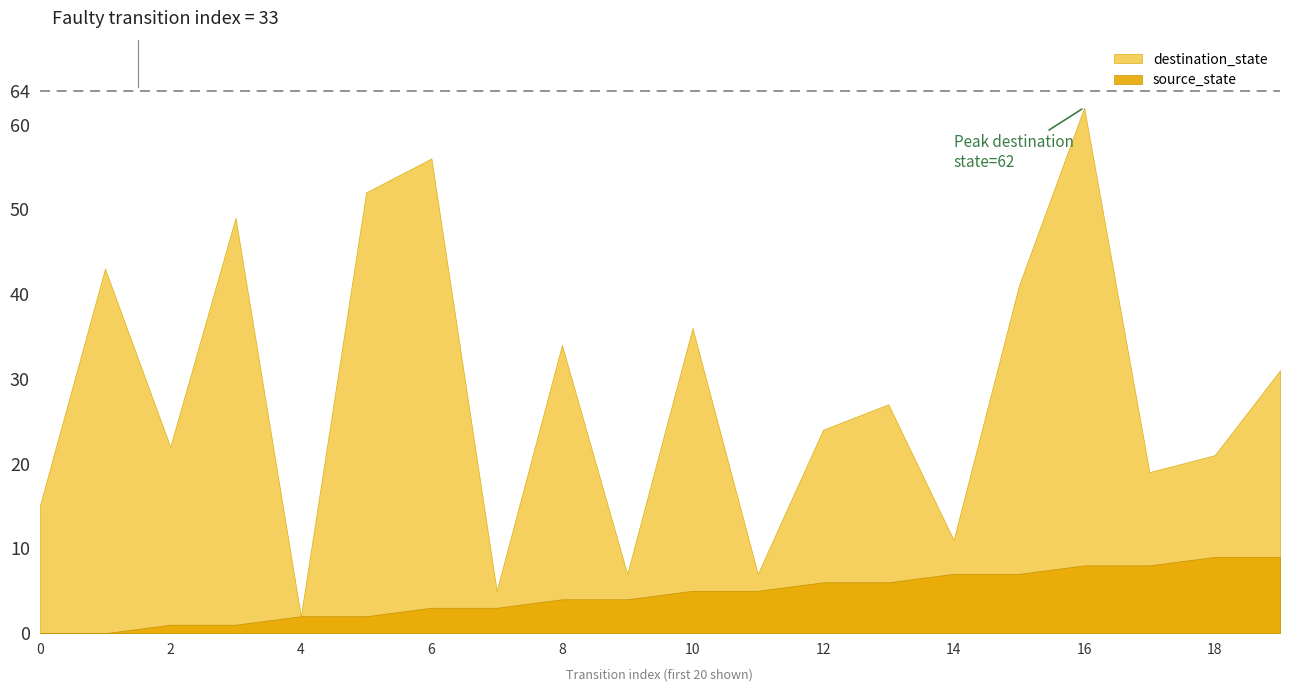

How many lines are shown in the chart?

2